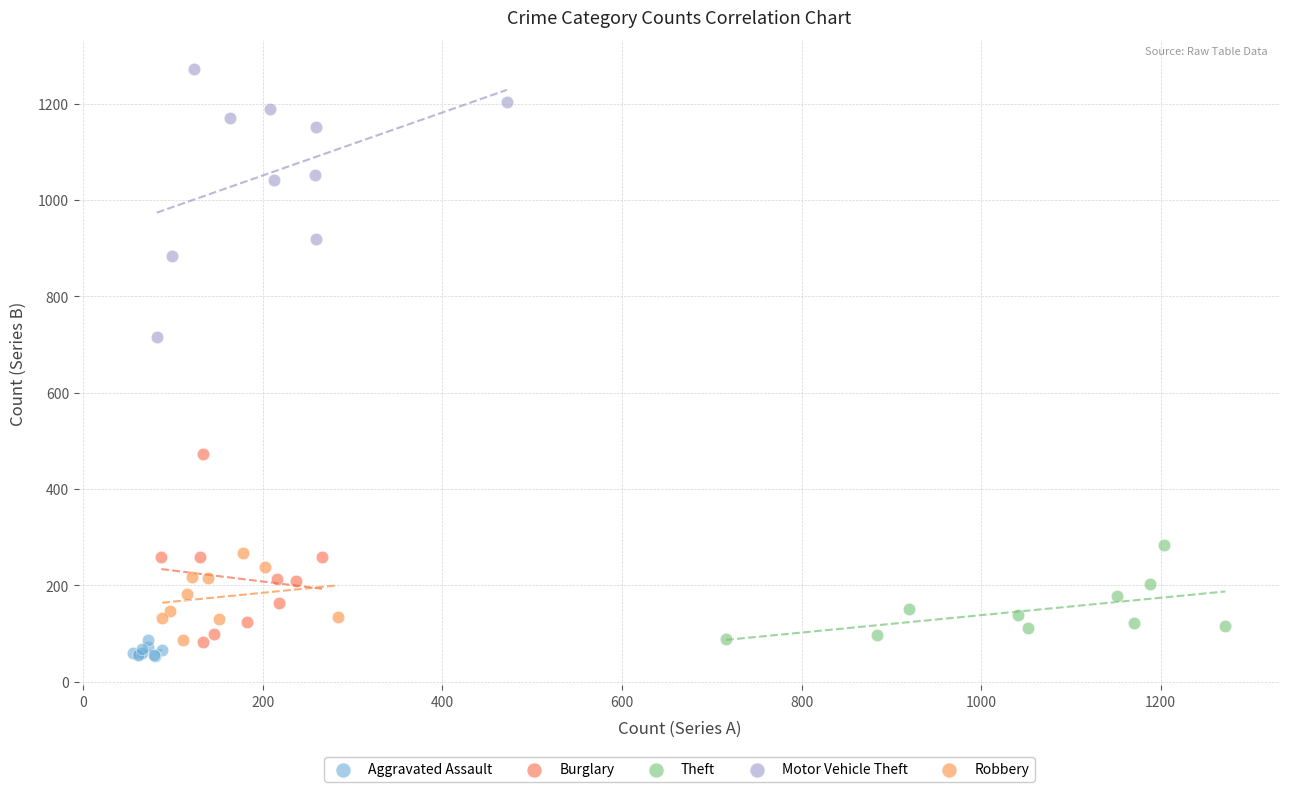

Which series reaches the maximum Y coordinate?

Motor Vehicle Theft